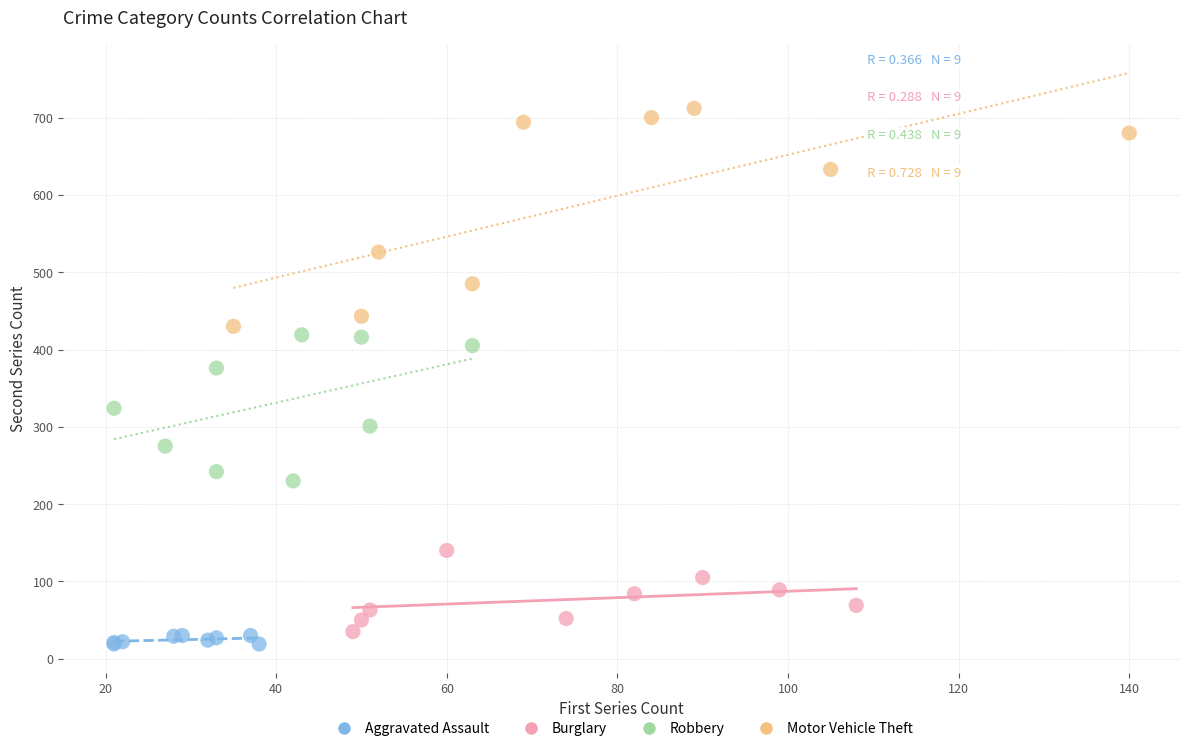

Which series reaches the maximum Y coordinate?

Motor Vehicle Theft